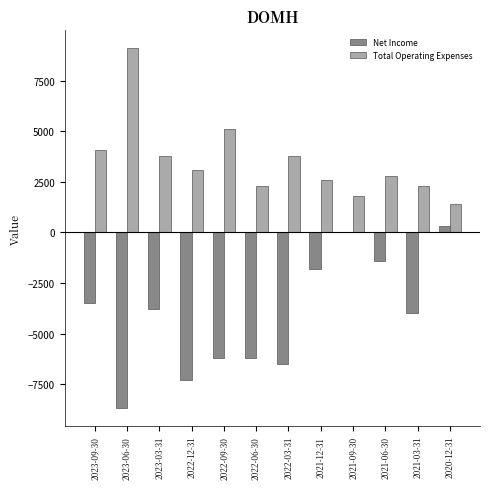

What value does the Net Income series have at 2021-03-31?

-4000